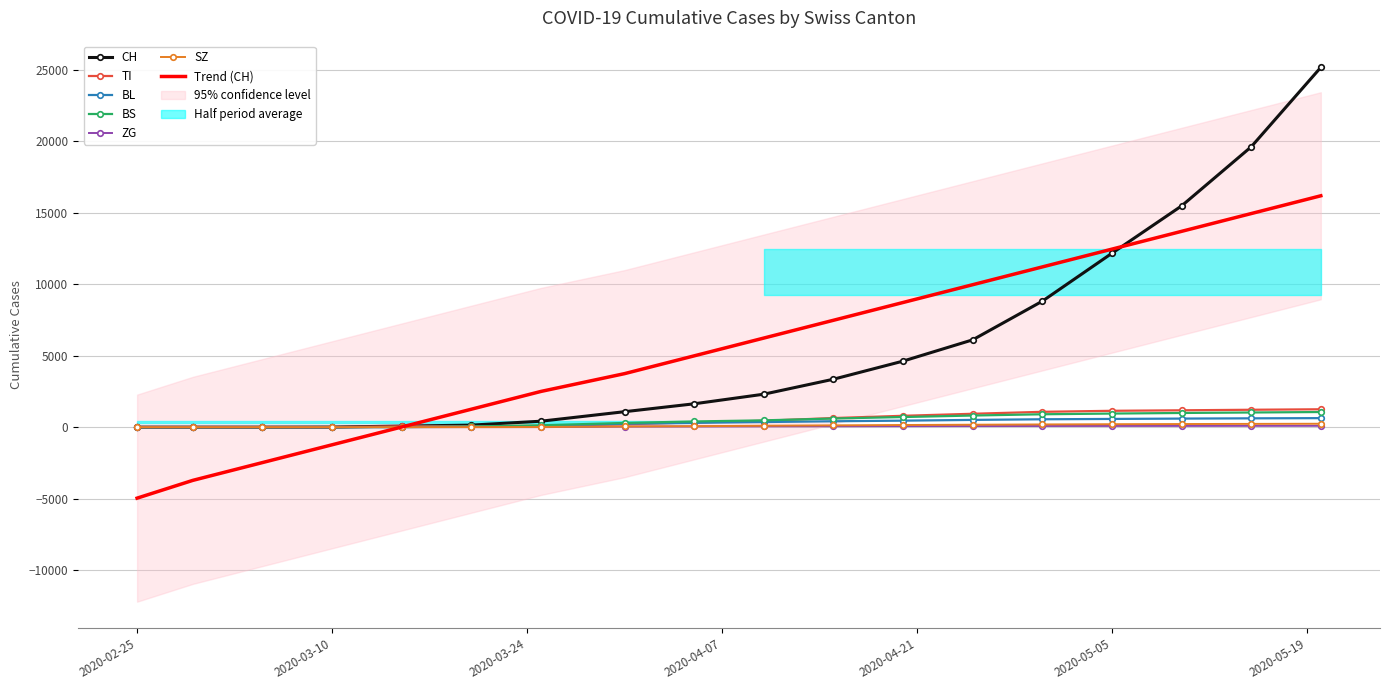

True or false: TI has a value of 438 at 2020-02-29.

False